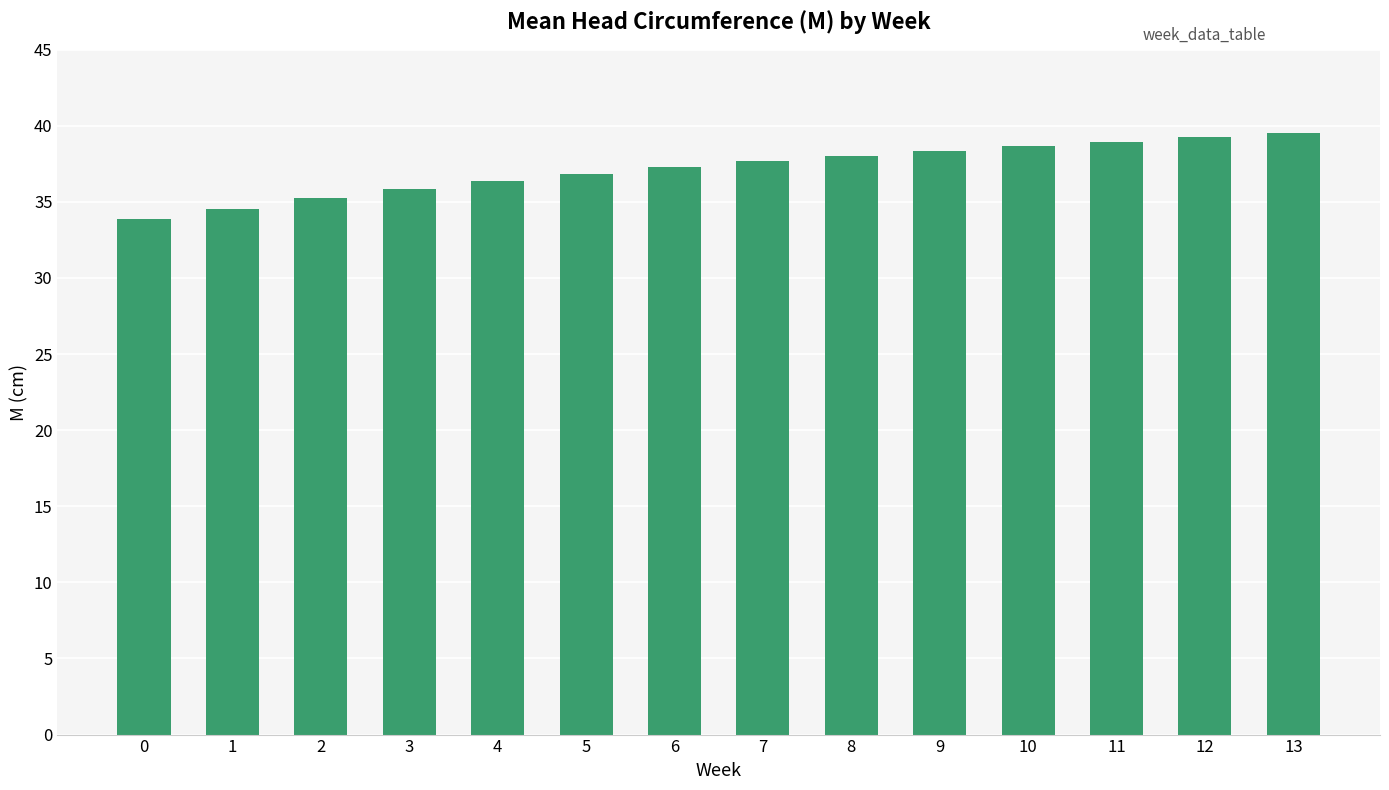

Reading left to right, extract all data points from this chart.

0=33.9	1=34.6	2=35.2	3=35.8	4=36.4	5=36.8	6=37.3	7=37.7	8=38.0	9=38.4	10=38.7	11=39.0	12=39.3	13=39.5